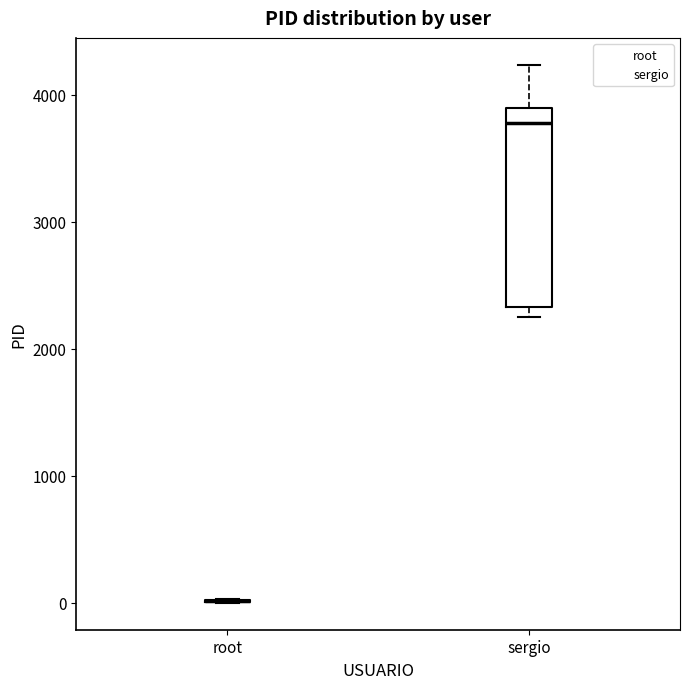

Reading left to right, transcribe this box plot: for each box, give where its median line is, the range the box spans, and where its two whiskers end, as read against the y-axis. The values are not printed on the chart, so give them approximately, as read against the axis.

root: box collapsed to a line at 0, whiskers 0 to 0
sergio: median 3800, box 2300 to 3900, whiskers 2300 (just below the box's lower edge) to 4200